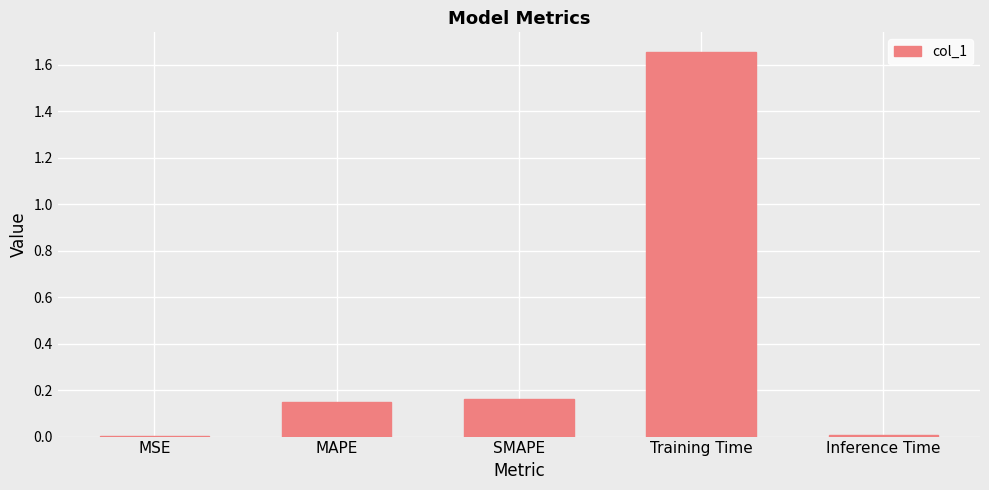

What is the difference between the values at MSE and MAPE?

0.1